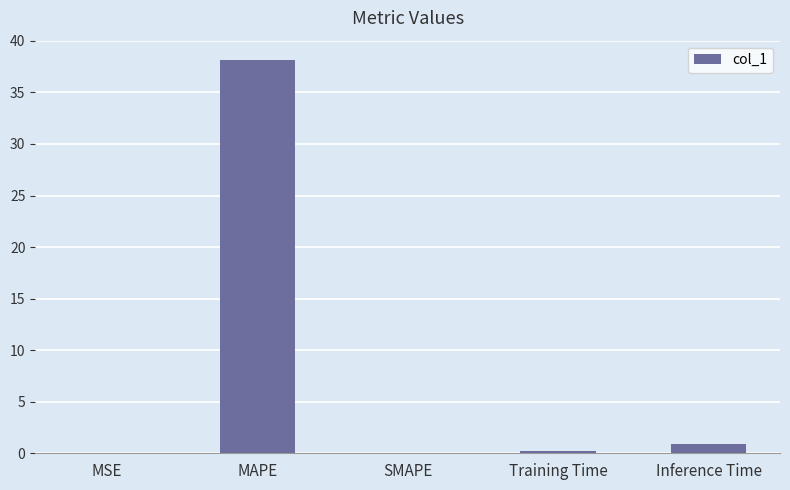

Which label corresponds to the largest value in the chart?

MAPE